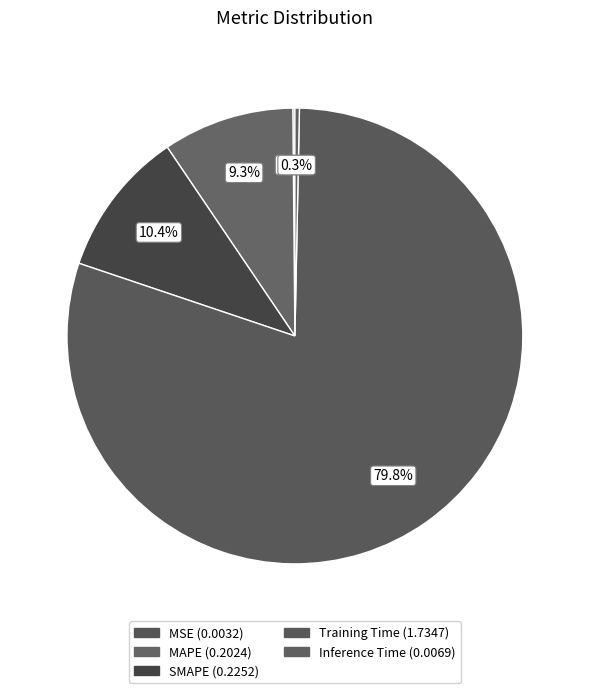

Which slice is the smallest?

MSE